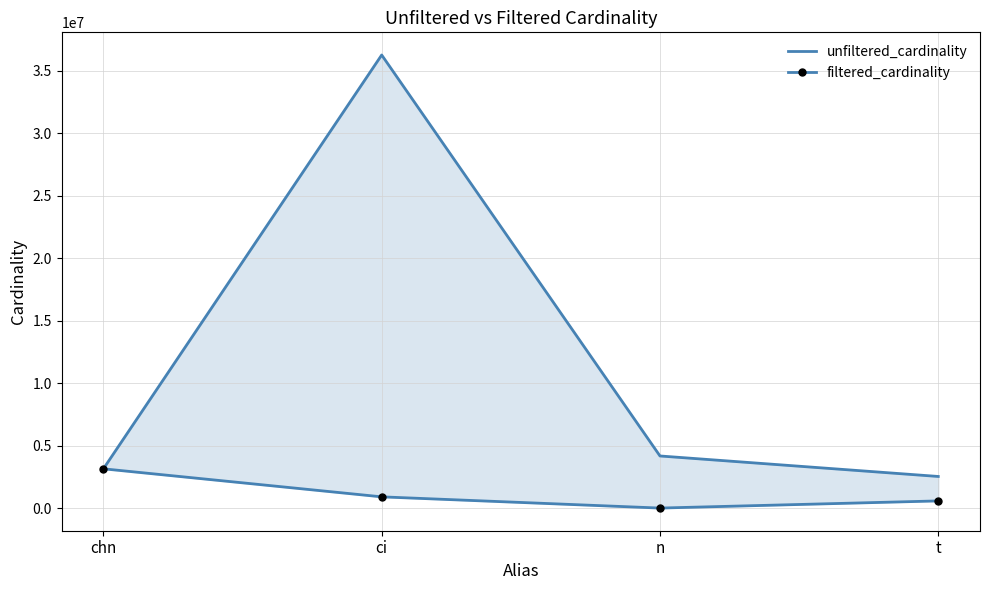

How many lines are shown in the chart?

2